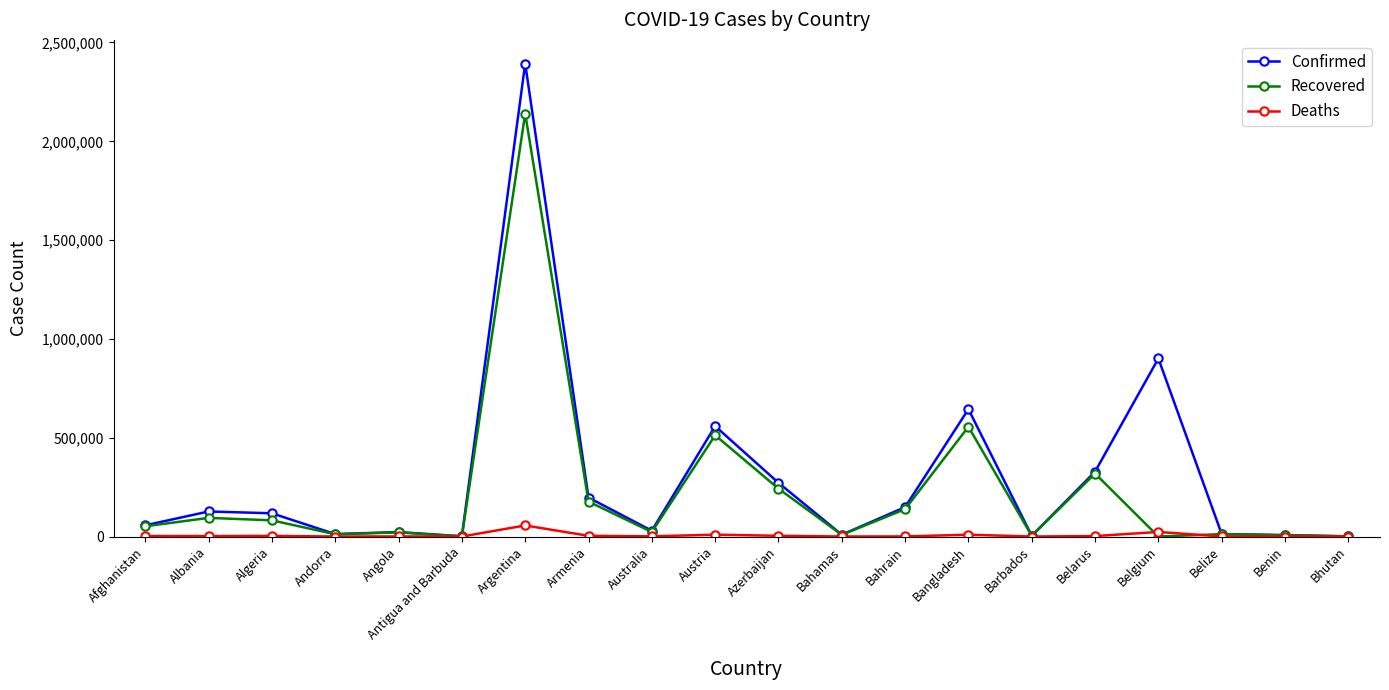

What position from the right is Belgium?

4